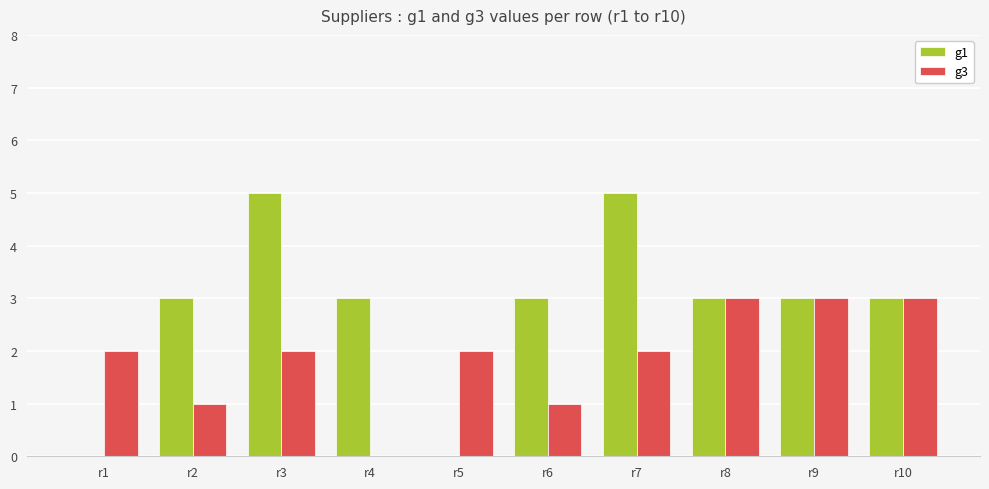

Reading left to right, extract all data points from this chart.

g1: 0	3	5	3	0	3	5	3	3	3
g3: 2	1	2	0	2	1	2	3	3	3